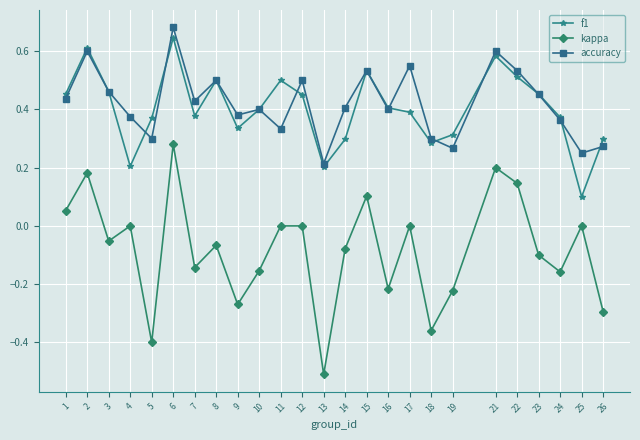

True or false: f1 has a value of 0.5 at 3.

True